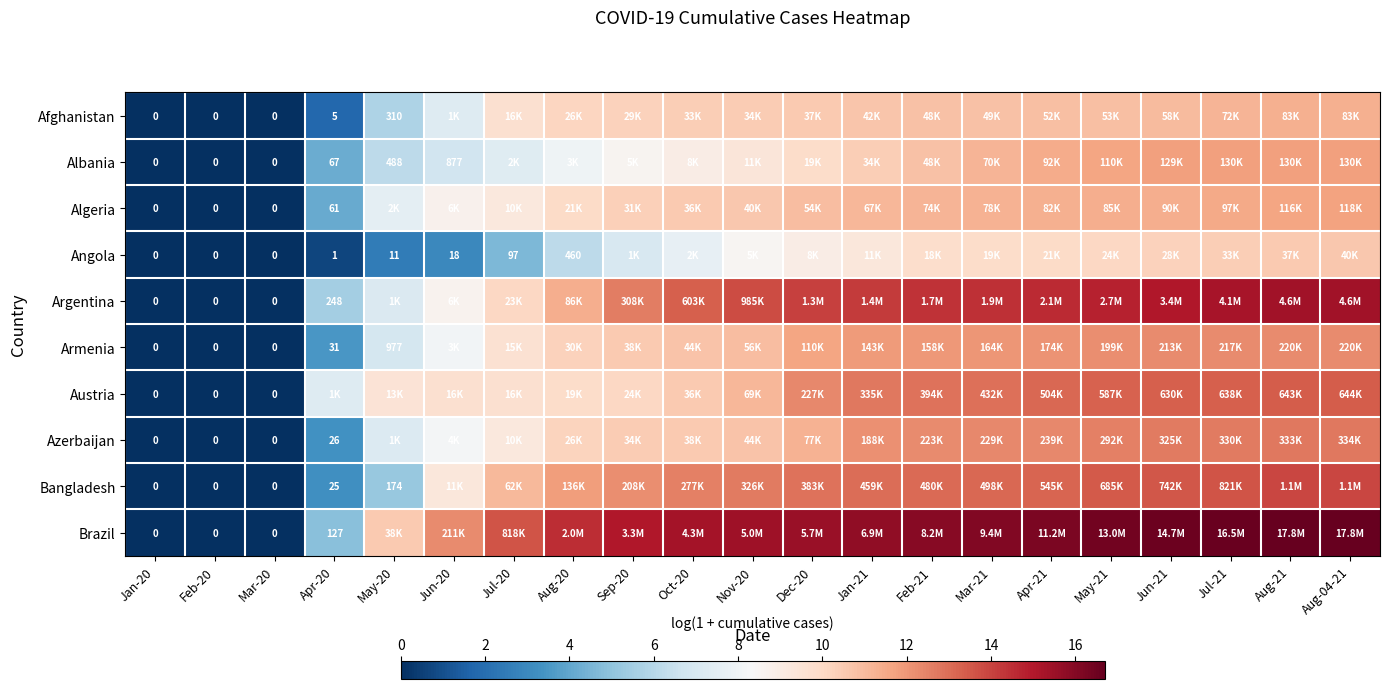

At which category does the chart reach its peak across all series?

Aug-21